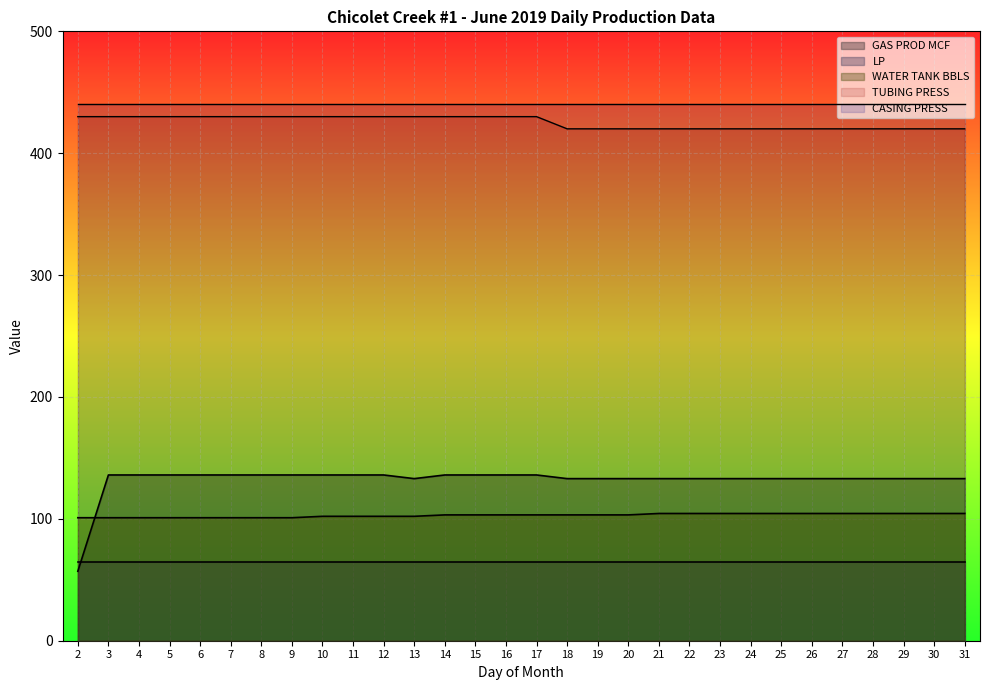

At which label does TUBING PRESS reach its minimum?

18